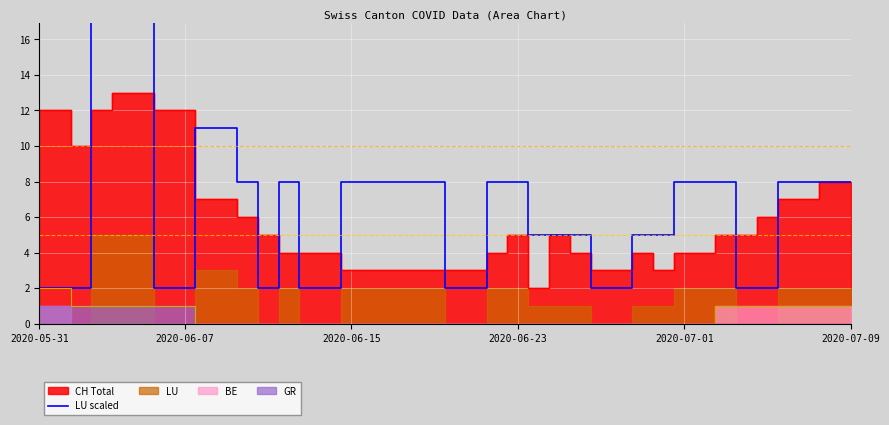

Between 18 and 34, which series saw the biggest shift?

LU scaled